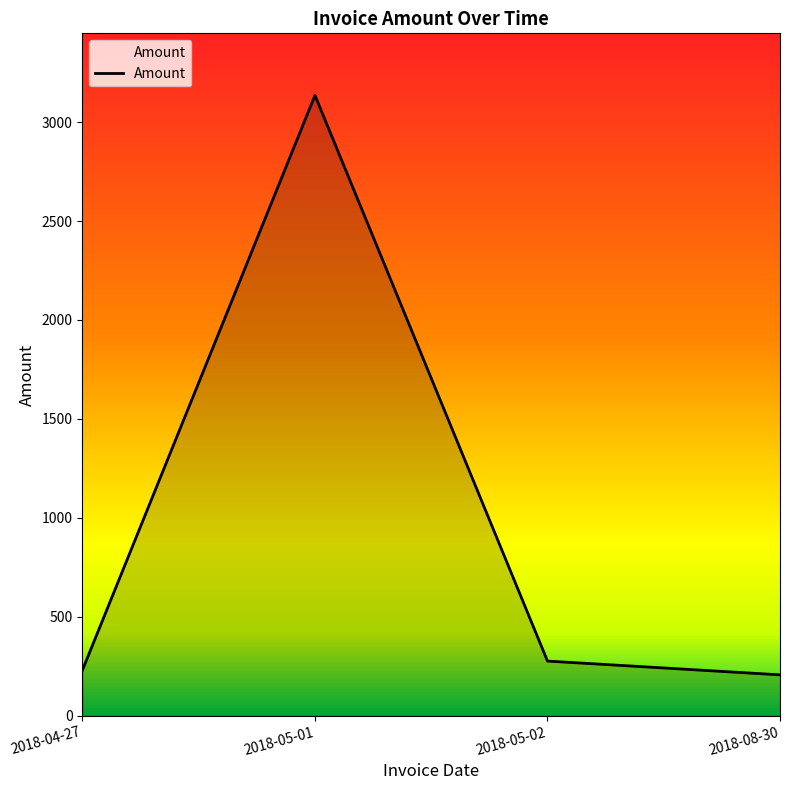

How many series are shown in this chart?

1